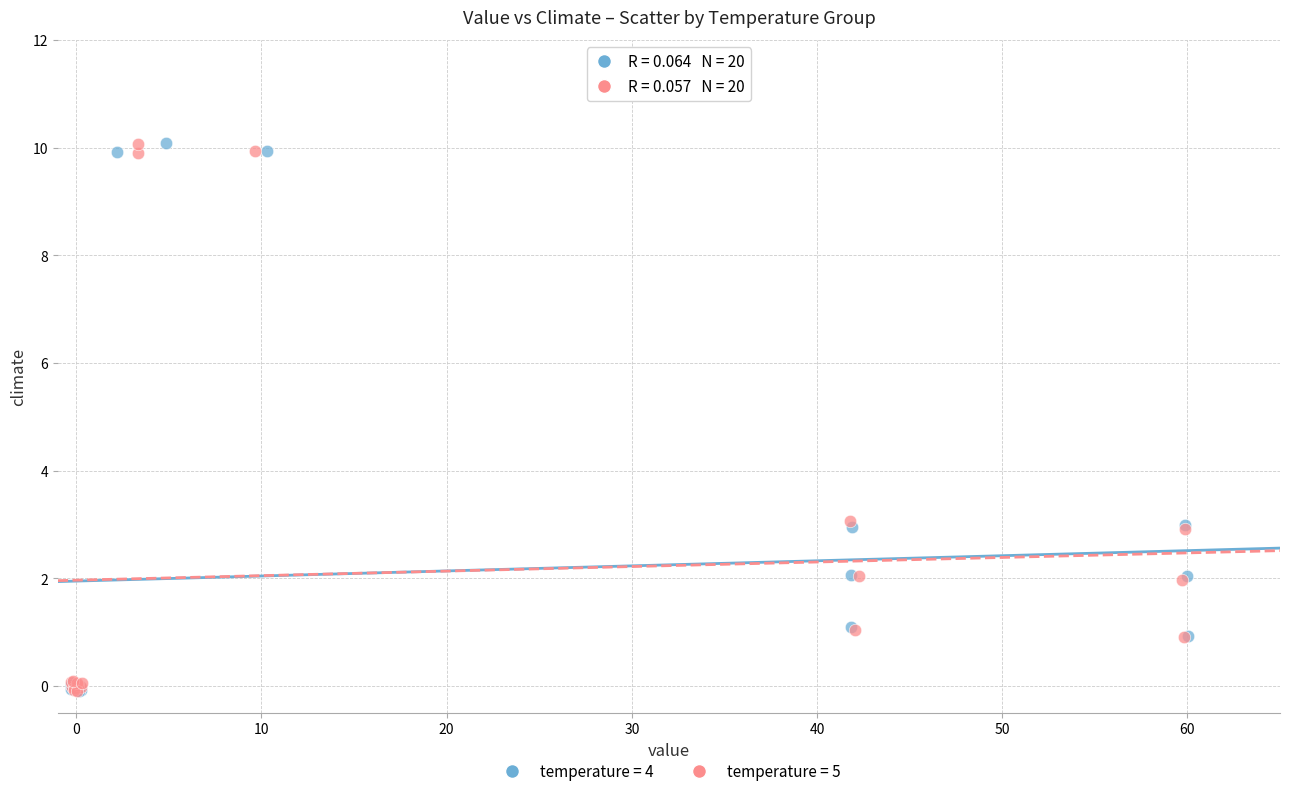

What are all the series names shown in the legend?

temperature = 4, temperature = 5